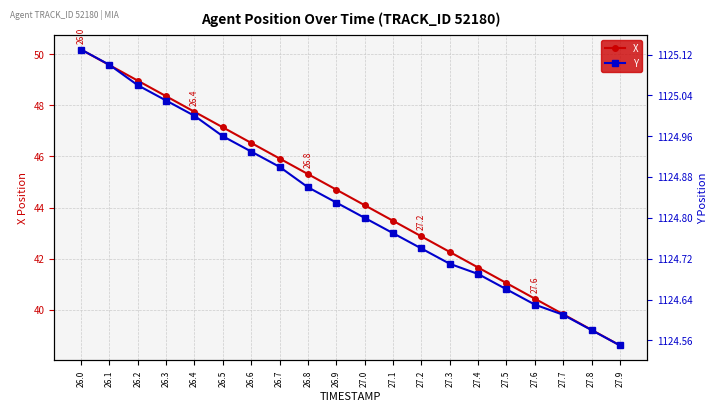

Between 26.6 and 27.8, which series saw the biggest shift?

X